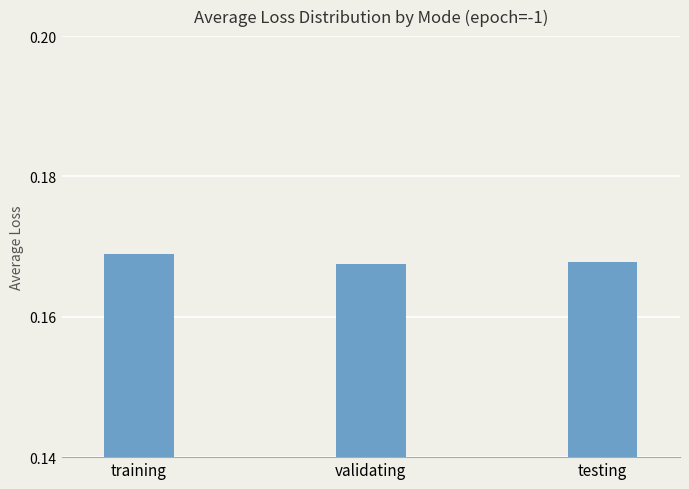

The chart shows a value of 0.1 at validating. True or false?

False